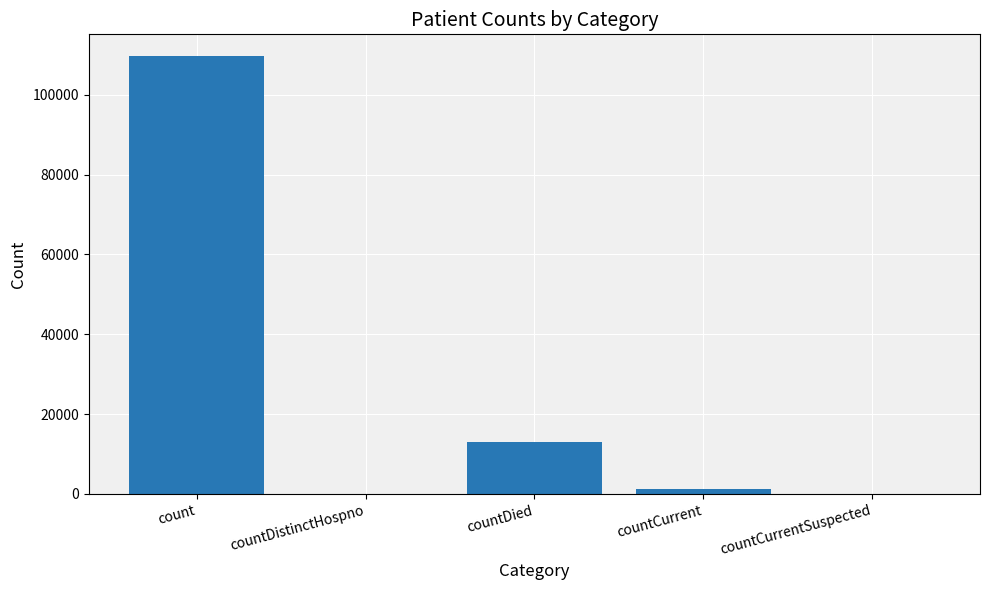

What is the sum of all values?

123836